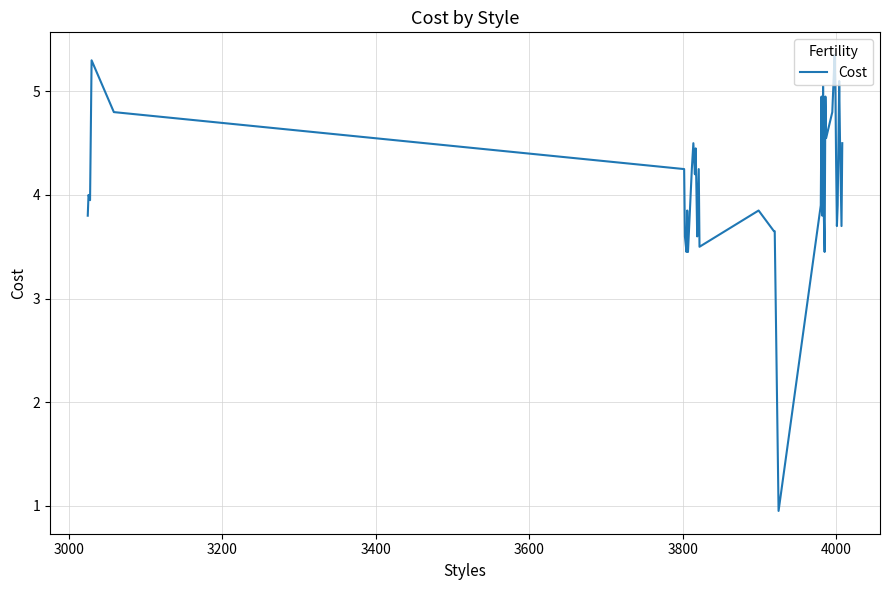

What is the difference between the maximum and minimum values?

4.4